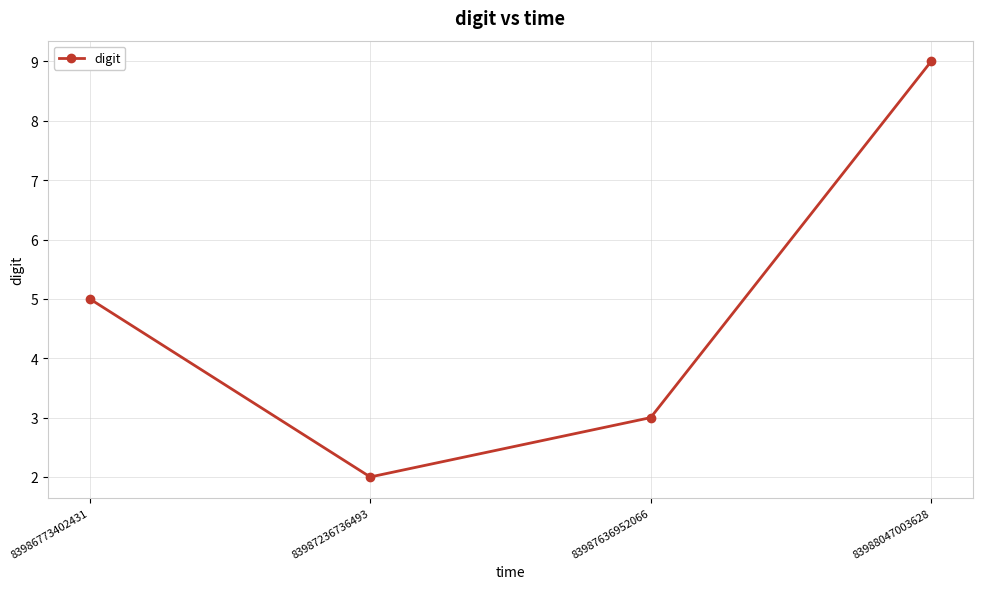

The chart shows a value of 9 at 83988047003628. True or false?

True